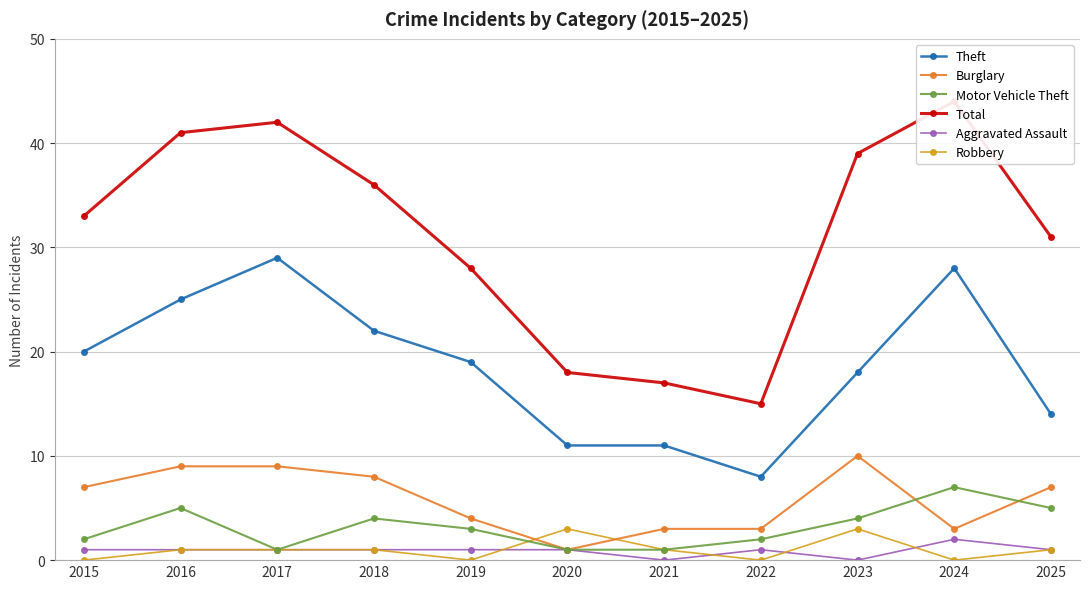

Read the Robbery value at 2017.

1